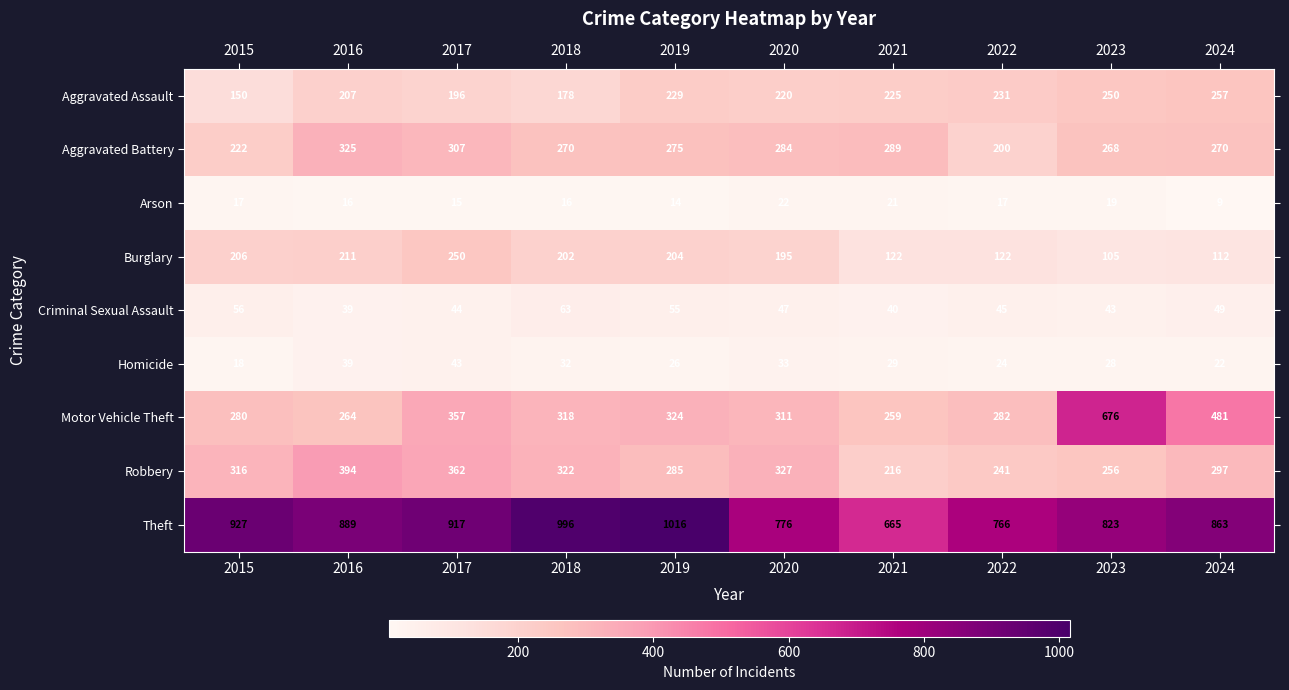

At which category is the sum across all series the highest?

2017